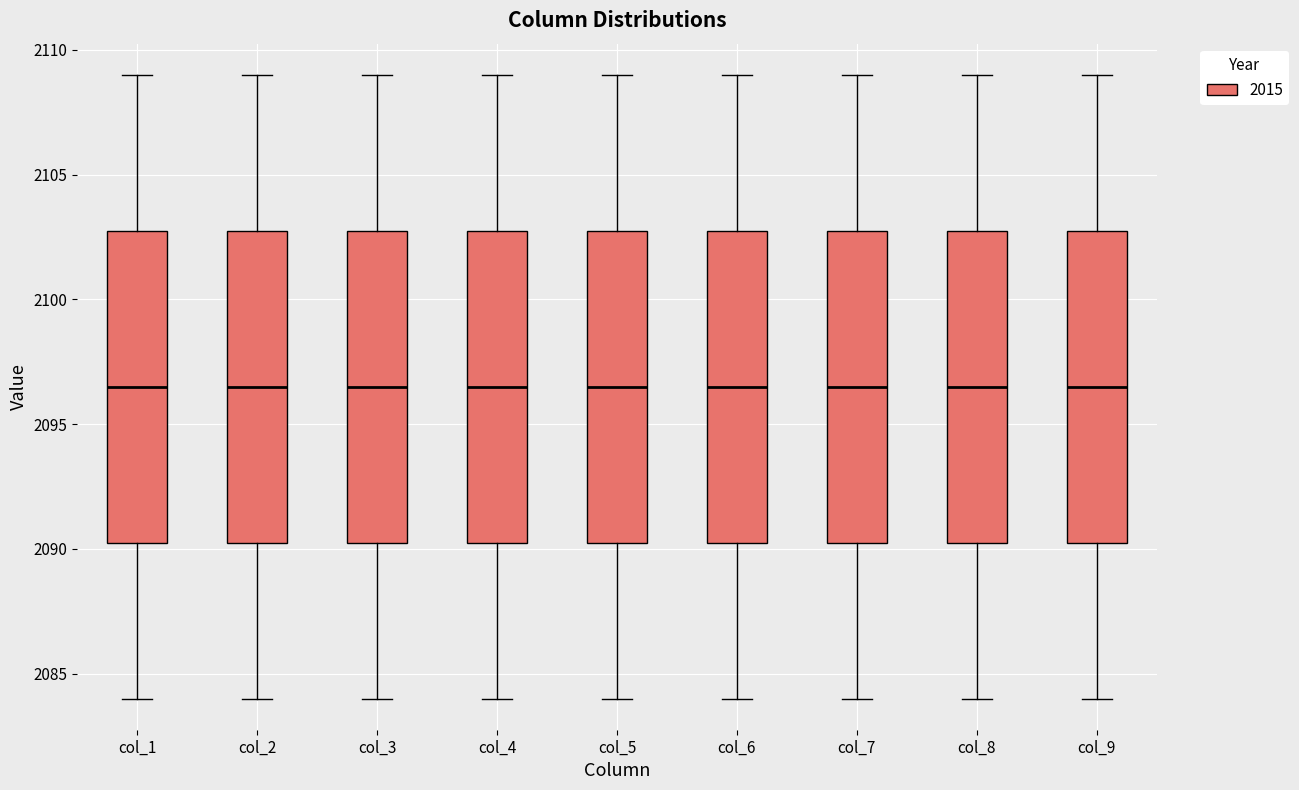

Where is the lower edge of the box for col_5 on the y-axis? The values are not printed on the chart, so give them approximately, as read against the axis.

2090.5